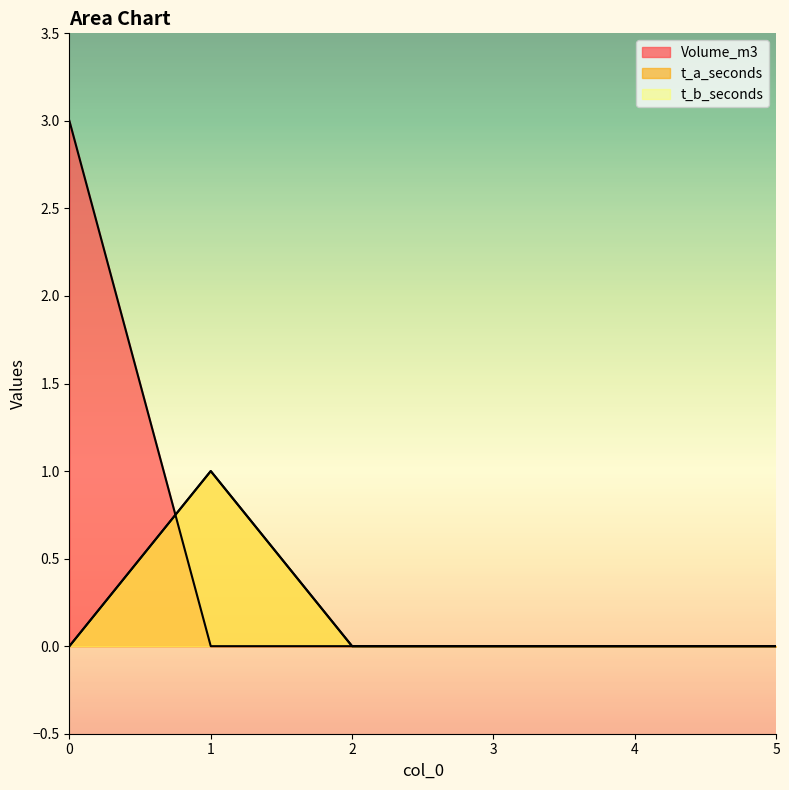

At how many categories does at least one series exceed 0?

2